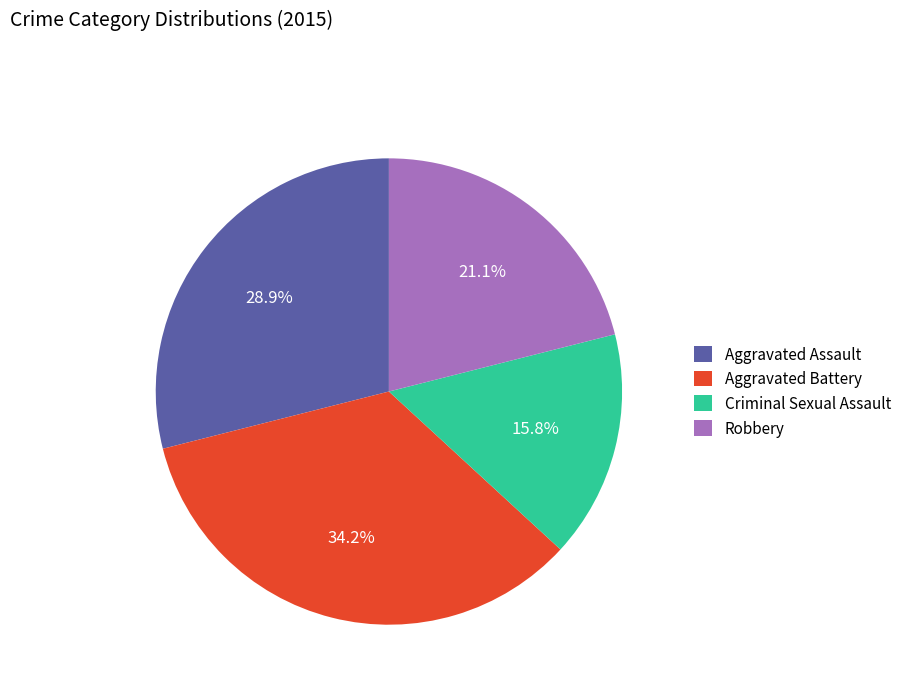

Rank the categories by value from lowest to highest.

Criminal Sexual Assault, Robbery, Aggravated Assault, Aggravated Battery